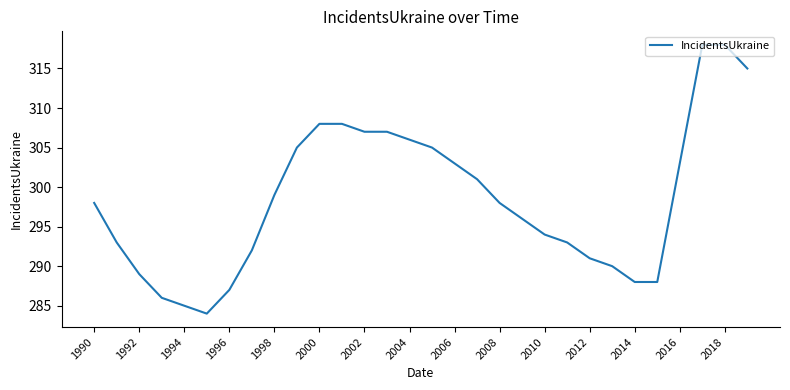

What is the greatest value displayed?

318